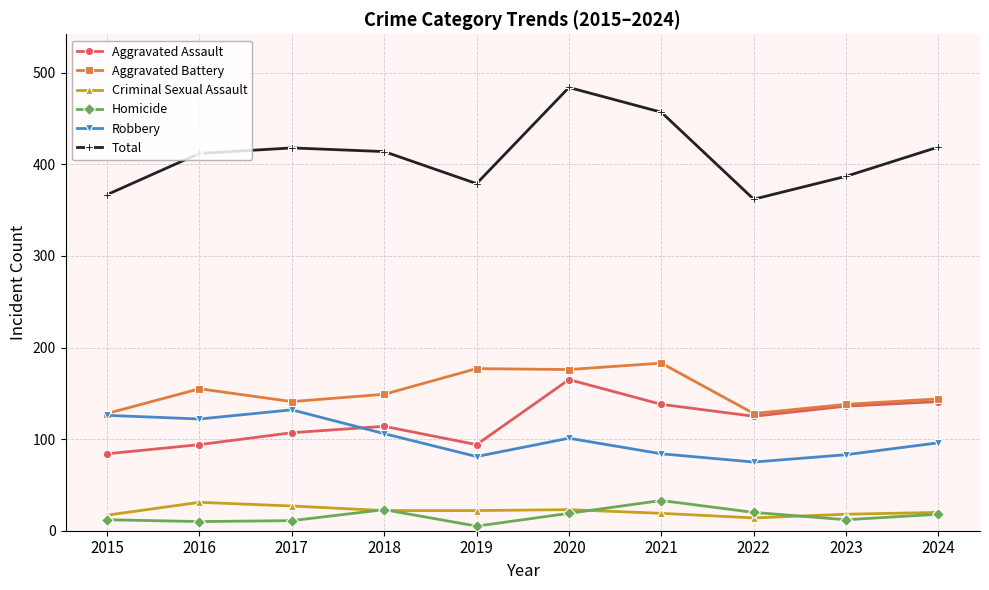

Which series has the largest range (max minus min)?

Total